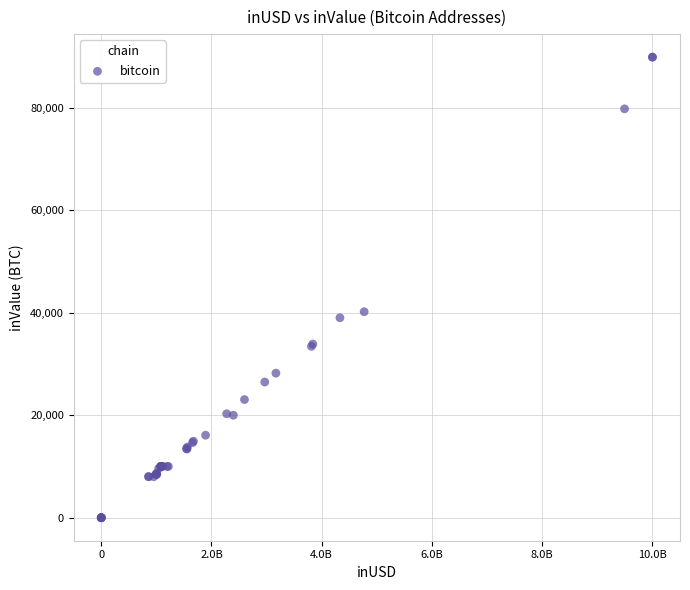

What Y value in the scatter plot is closest to 44936?

40190.6